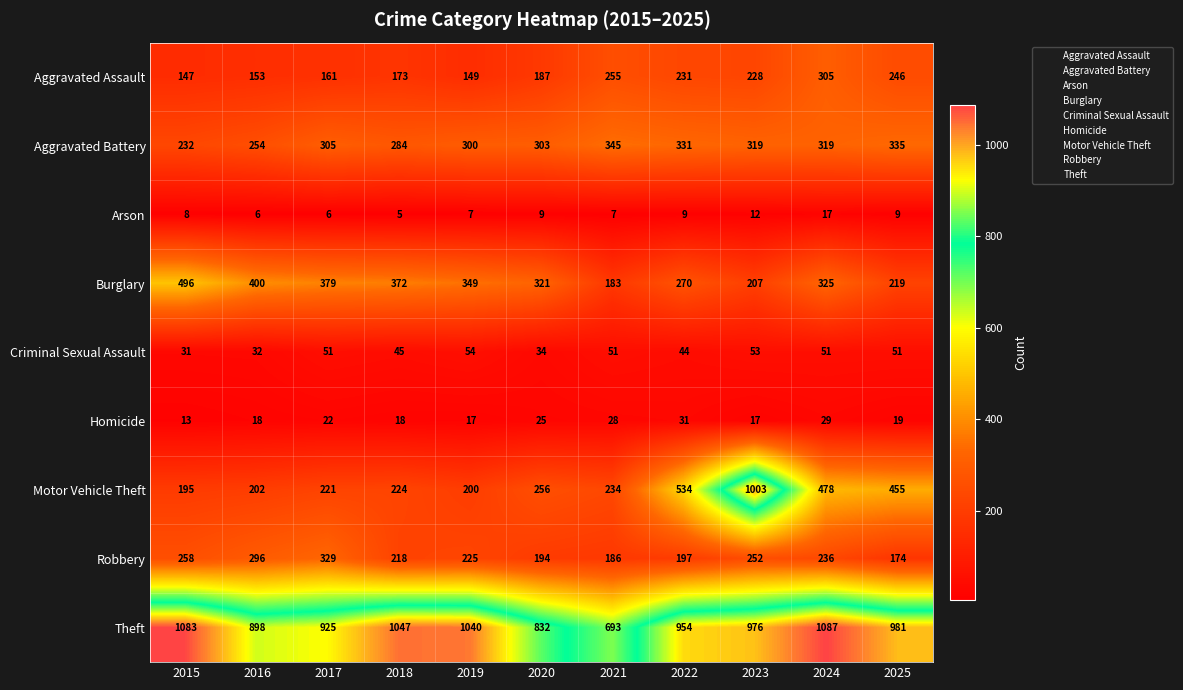

How many categories are shown in the chart?

11